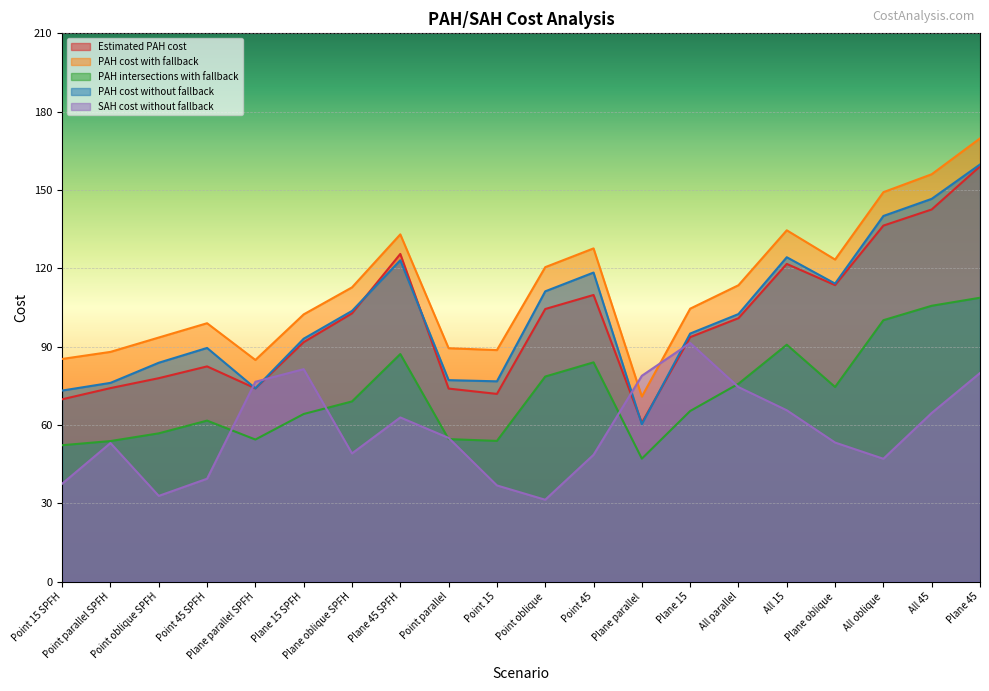

The value of PAH intersections with fallback at All parallel is 75.8. True or false?

True